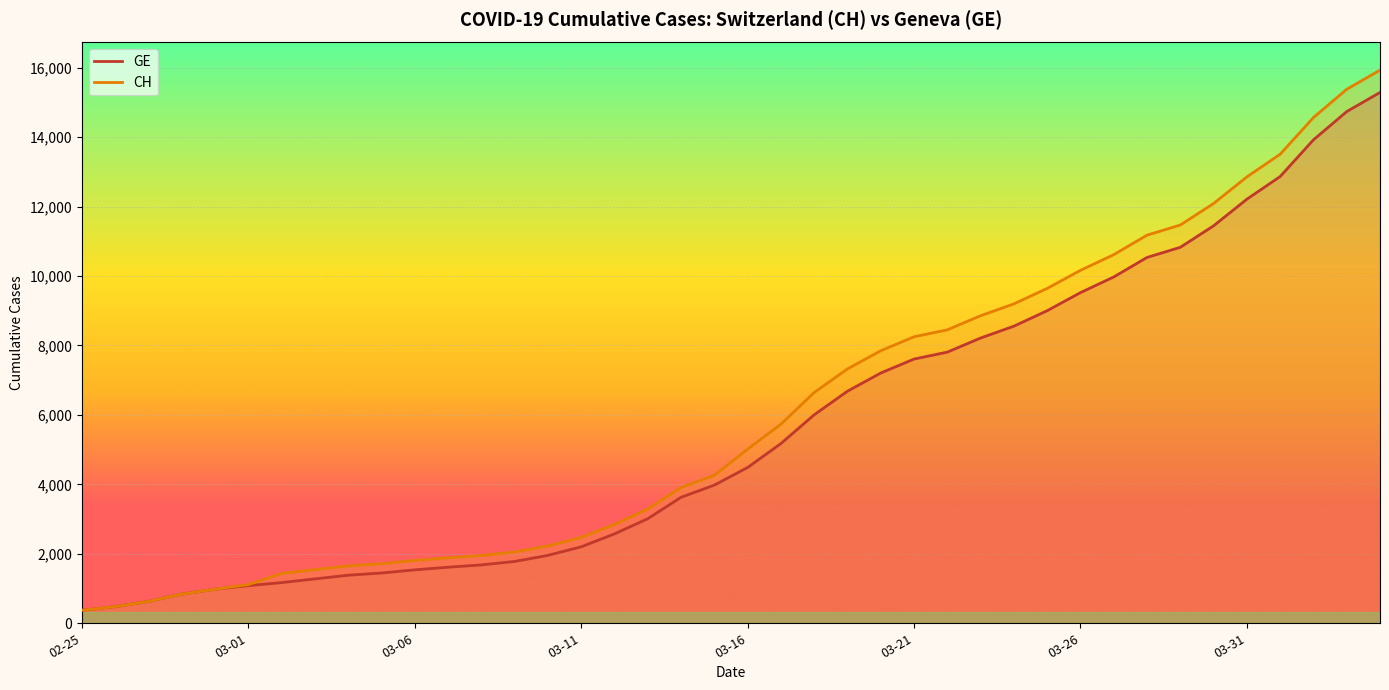

What is the label of the 3rd point from the left?

2020-02-27